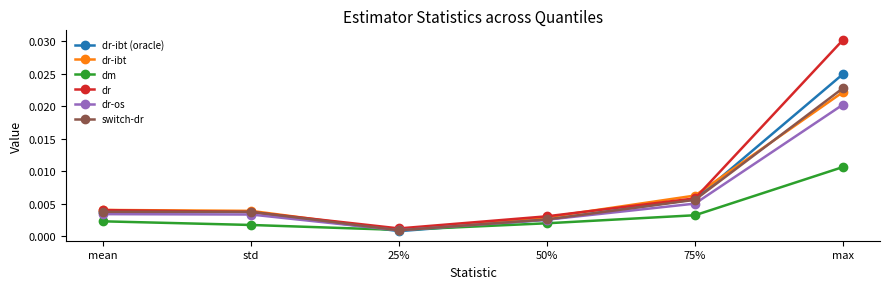

Which series ends up on top after the final intersection of dr and dr-ibt (oracle)?

dr